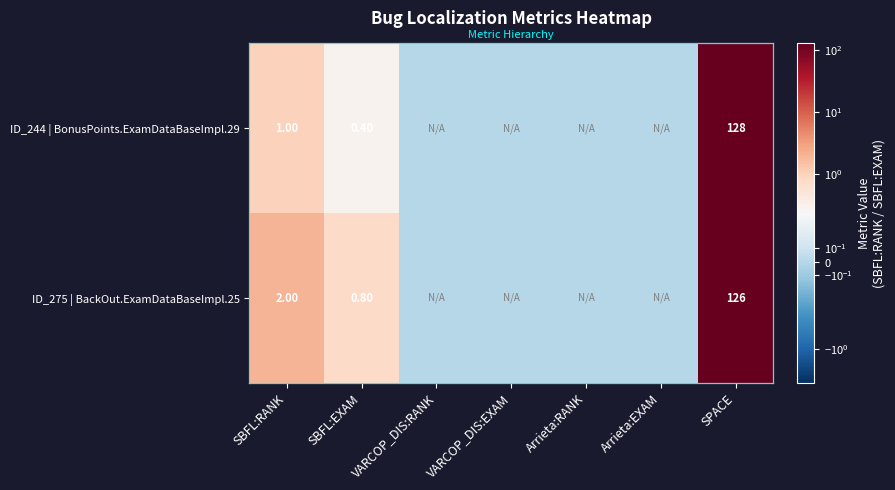

At which label does ID_275 | BackOut.ExamDataBaseImpl.25 reach its minimum?

VARCOP_DIS:RANK